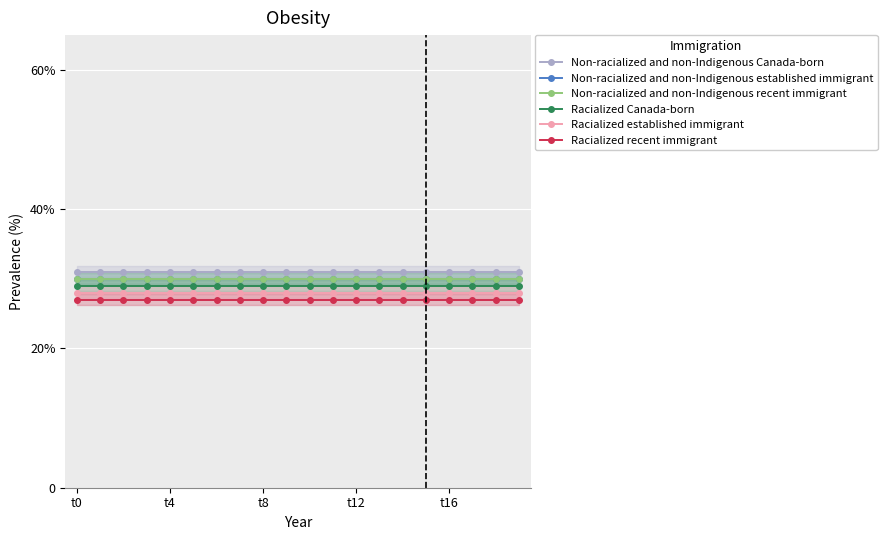

At how many categories does at least one series exceed 28?

20